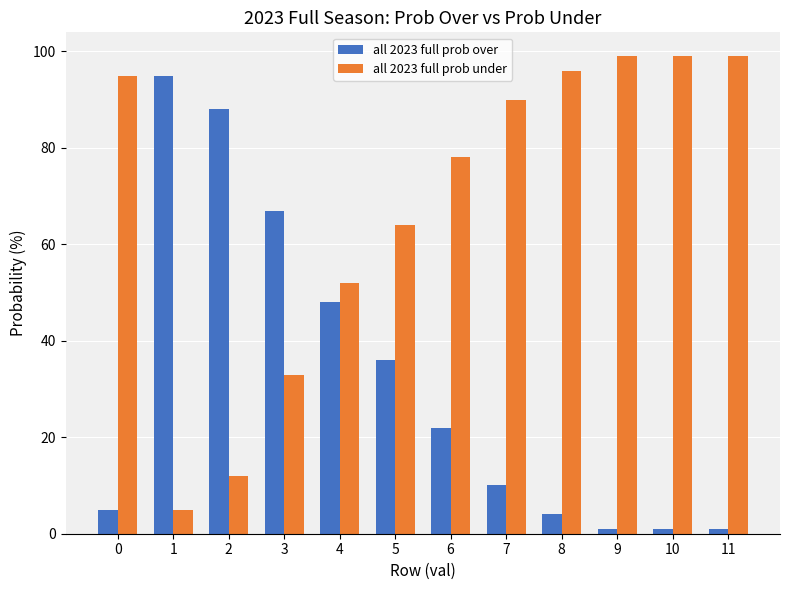

The value of all 2023 full prob under at 8 is 33. True or false?

False